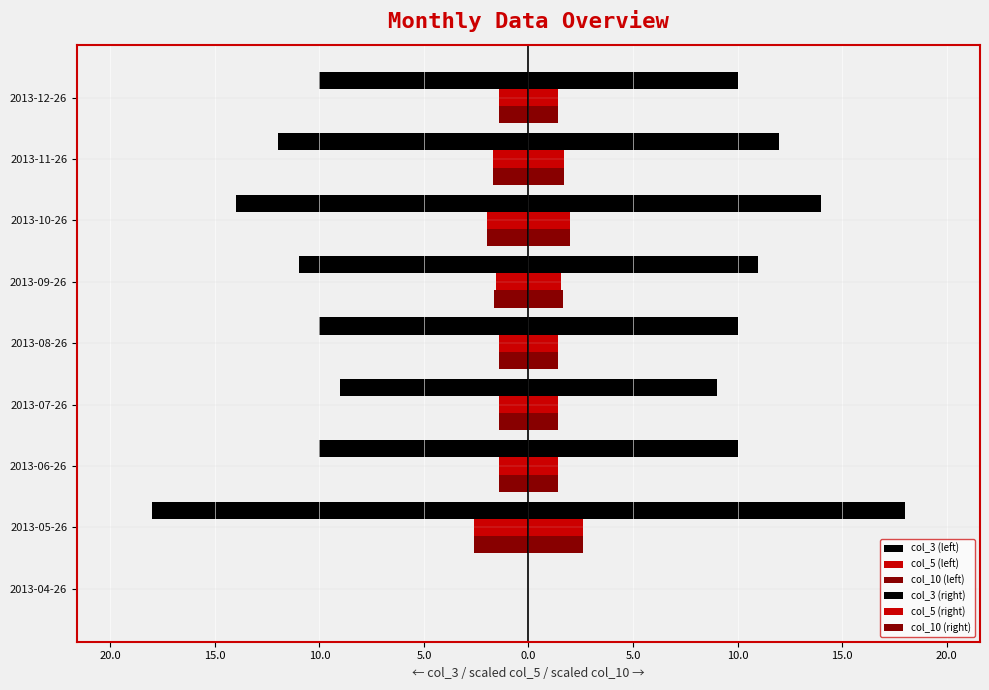

What is the lowest value of the col_5 (left) series?

-2.6